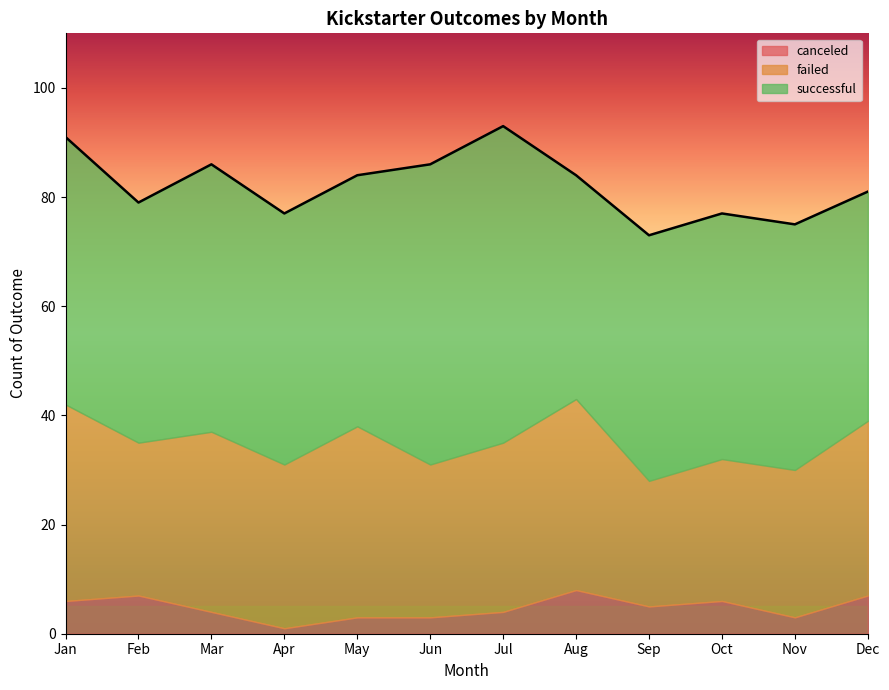

At which label does successful first exceed 46?

Jan